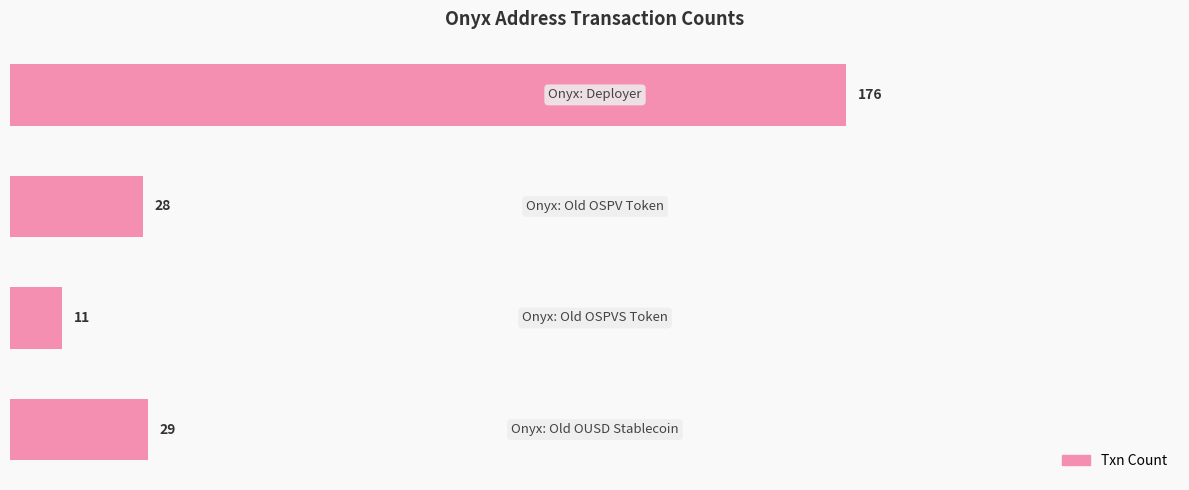

Reading top to bottom, transcribe all the data shown in this chart.

176	28	11	29